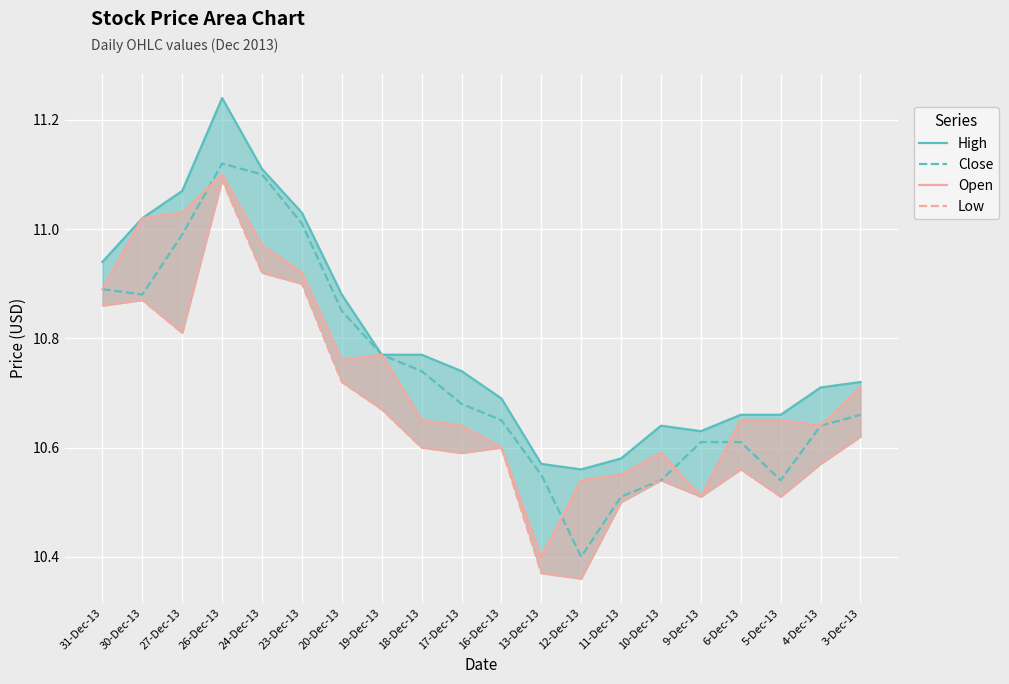

Which series changed the most between 12-Dec-13 and 4-Dec-13?

Close